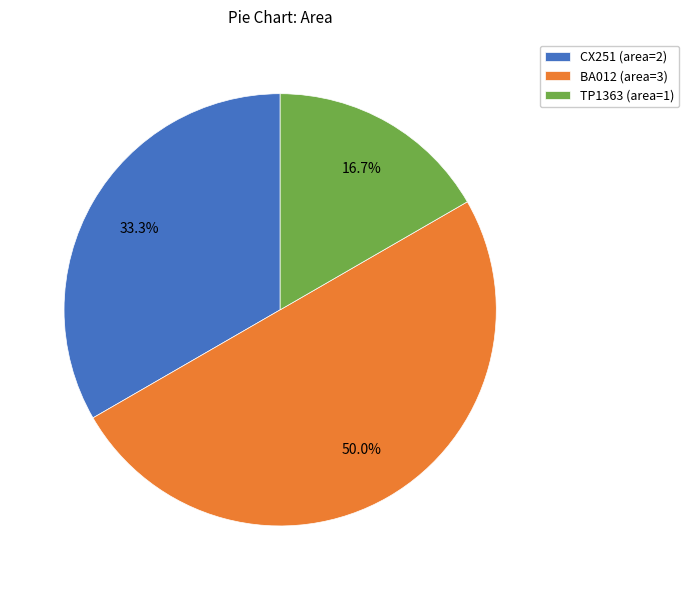

Approximately how many times larger is the value at BA012 compared to CX251?

1.5